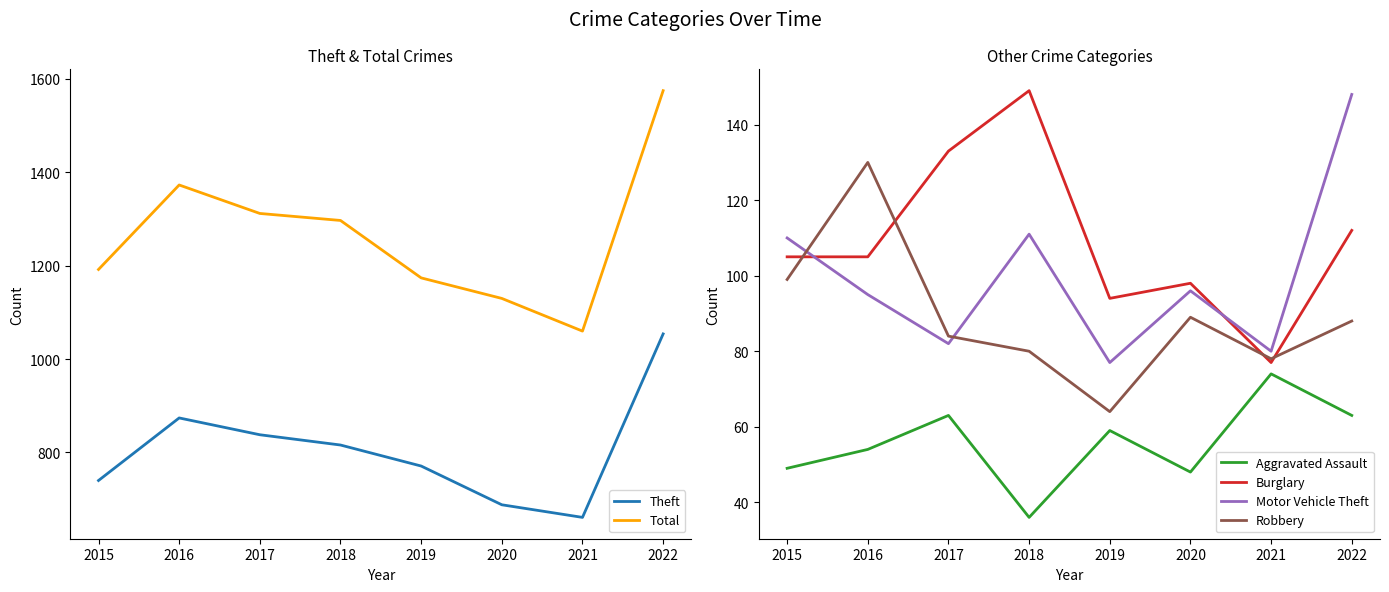

At which label is Motor Vehicle Theft closest to 112?

2018